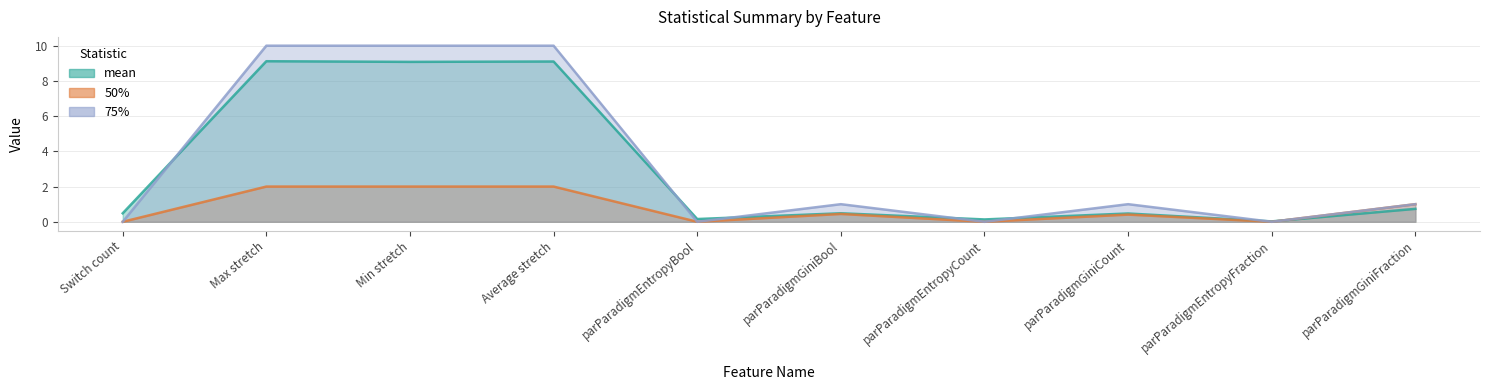

Reading left to right, list all the values displayed in this chart.

mean: Switch count=0.5	Max stretch=9.1	Min stretch=9.1	Average stretch=9.1	parParadigmEntropyBool=0.2	parParadigmGiniBool=0.5	parParadigmEntropyCount=0.1	parParadigmGiniCount=0.5	parParadigmEntropyFraction=0.0	parParadigmGiniFraction=0.7
50%: Switch count=0.0	Max stretch=2.0	Min stretch=2.0	Average stretch=2.0	parParadigmEntropyBool=0.0	parParadigmGiniBool=0.4	parParadigmEntropyCount=0.0	parParadigmGiniCount=0.4	parParadigmEntropyFraction=0.0	parParadigmGiniFraction=1.0
75%: Switch count=0.0	Max stretch=10.0	Min stretch=10.0	Average stretch=10.0	parParadigmEntropyBool=0.0	parParadigmGiniBool=1.0	parParadigmEntropyCount=0.0	parParadigmGiniCount=1.0	parParadigmEntropyFraction=0.0	parParadigmGiniFraction=1.0